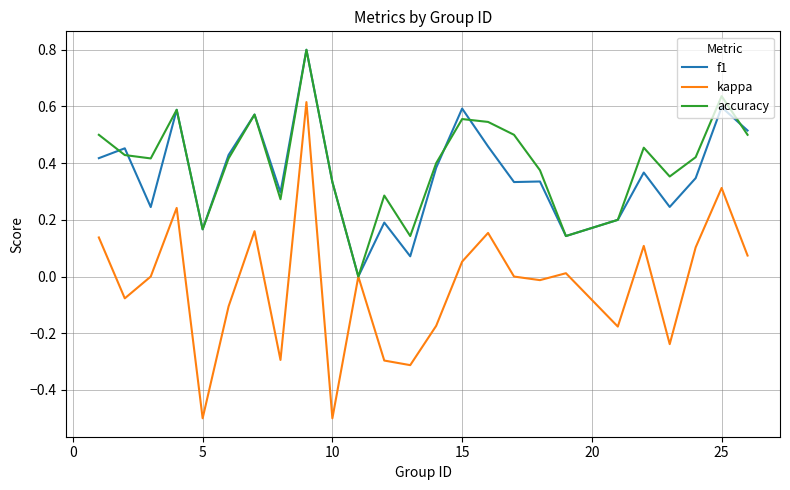

What is the greatest value displayed?

0.8